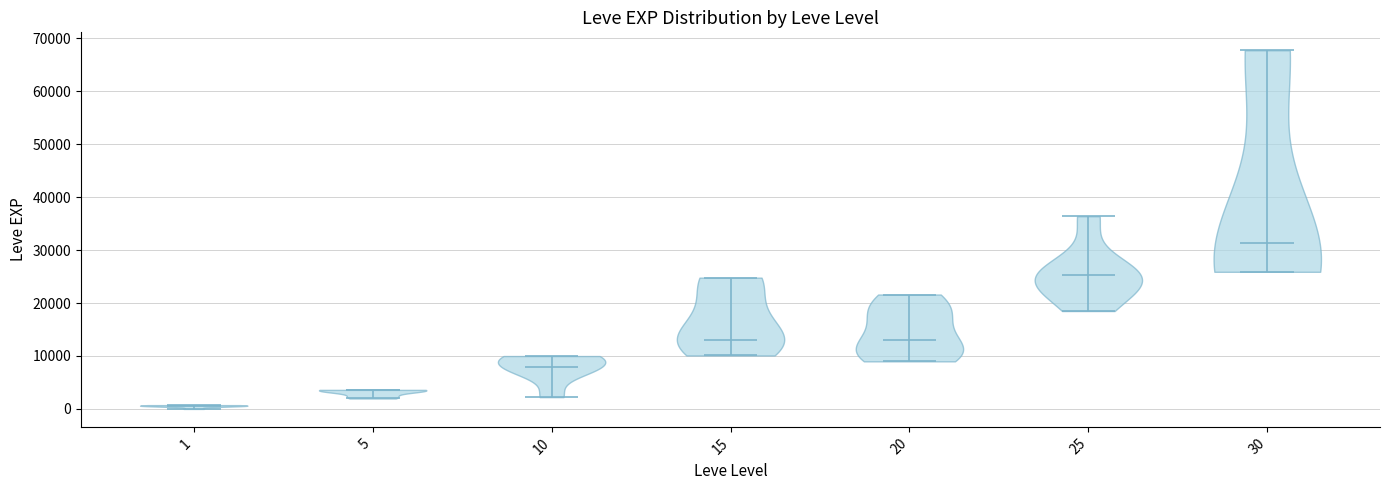

What is the lowest point the violin at x = 25 reaches on the y-axis? The values are not printed on the chart, so give them approximately, as read against the axis.

18000